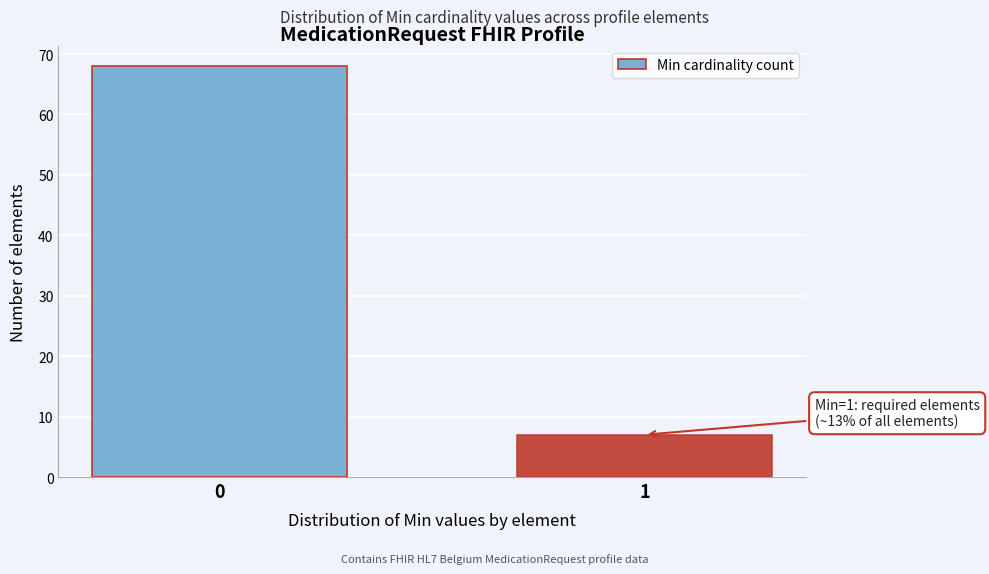

Reading left to right, what are all the values shown in this chart?

68	7